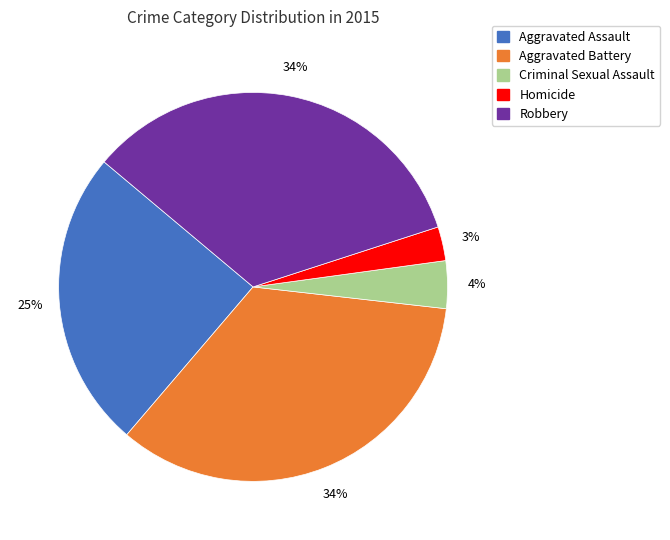

To the nearest percent, what is the difference between the Criminal Sexual Assault and Homicide slice percentages?

1%